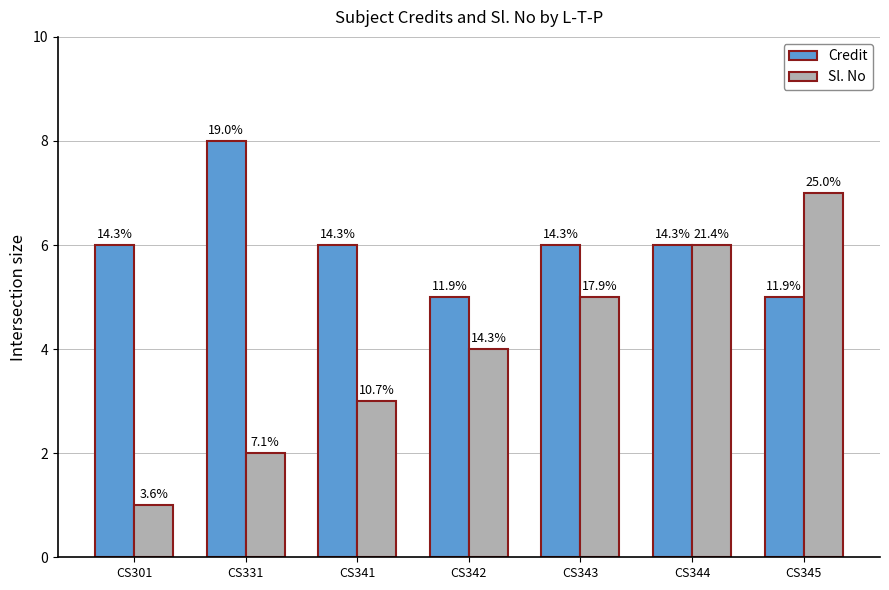

List the series in order of their peak value, lowest first.

Sl. No, Credit